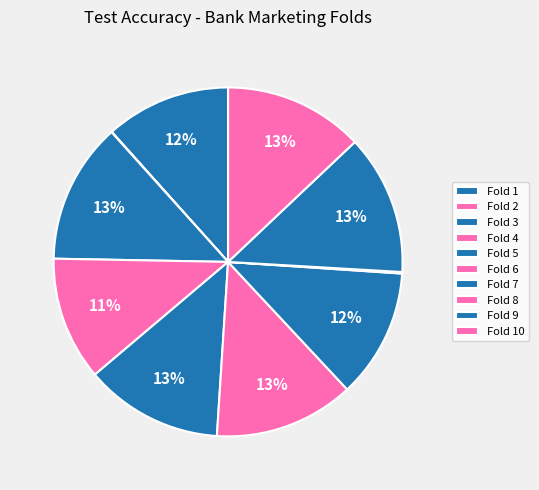

To the nearest percent, what is the difference between the Fold 2 and Fold 10 slice percentages?

13%